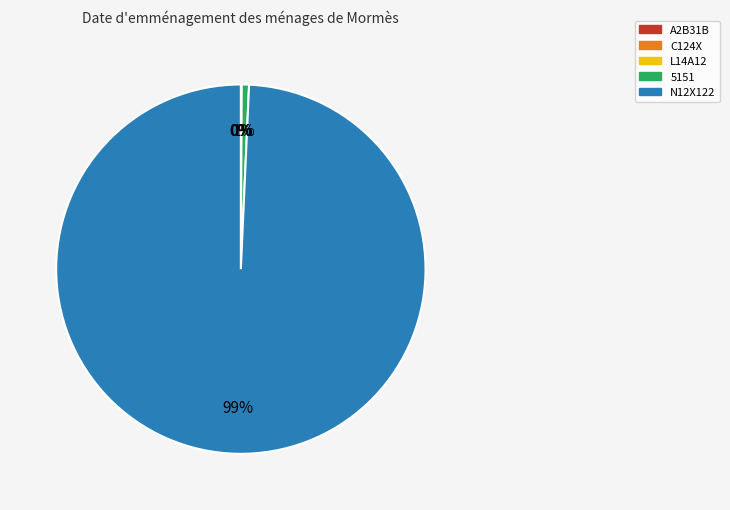

Which category has the biggest portion of the pie?

N12X122